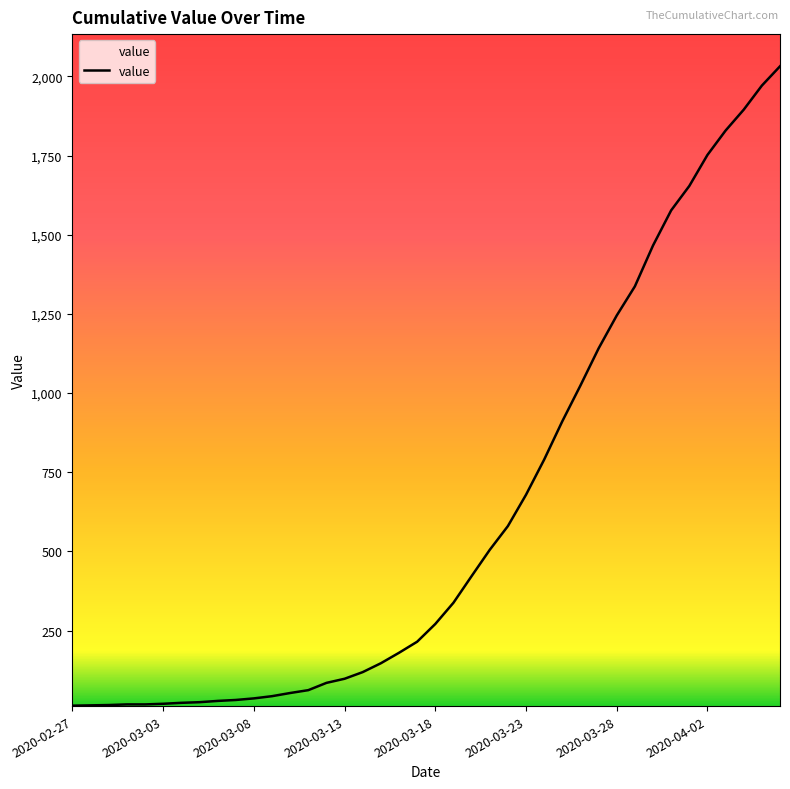

What is the difference between the maximum and minimum values?

2019